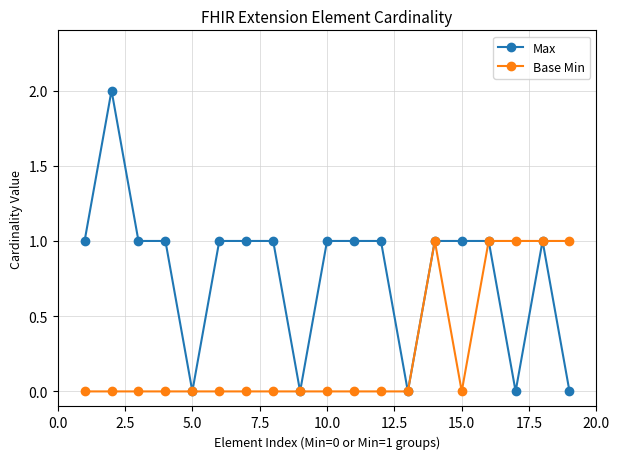

Which series has the largest total across all categories?

Max